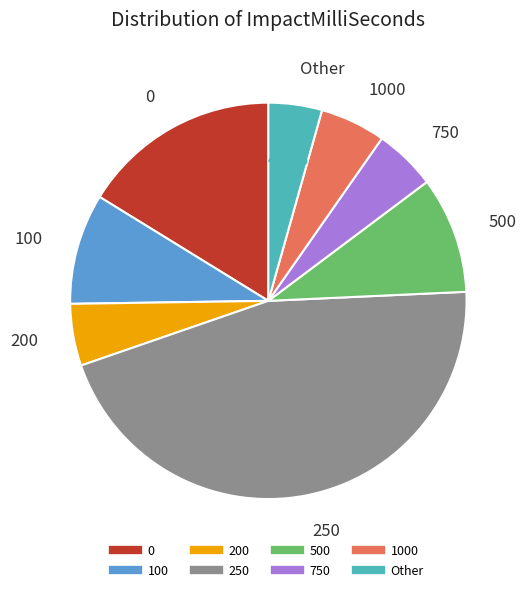

Is there any slice that represents more than half of the pie?

No